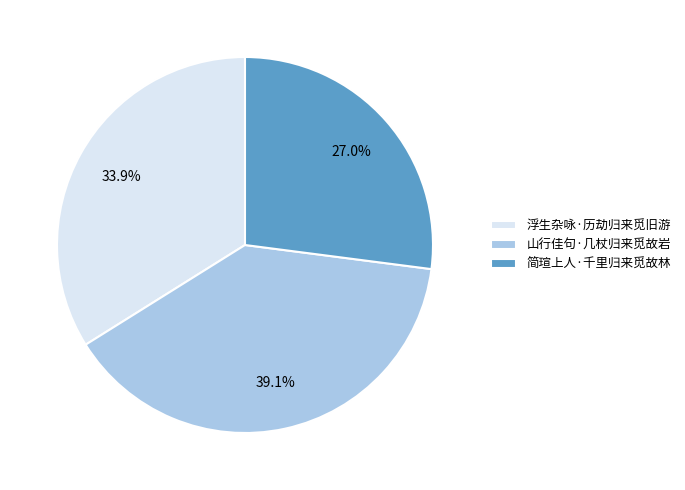

To the nearest percent, what is the average slice percentage?

33%